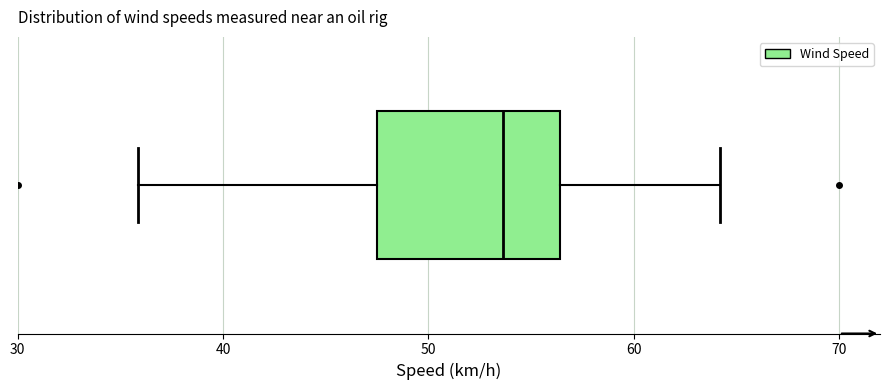

Transcribe this box plot: give where the median line is, the range the box spans, and where the two whiskers end, as read against the x-axis. The values are not printed on the chart, so give them approximately, as read against the axis.

median 54, box 48 to 56, whiskers 36 to 64